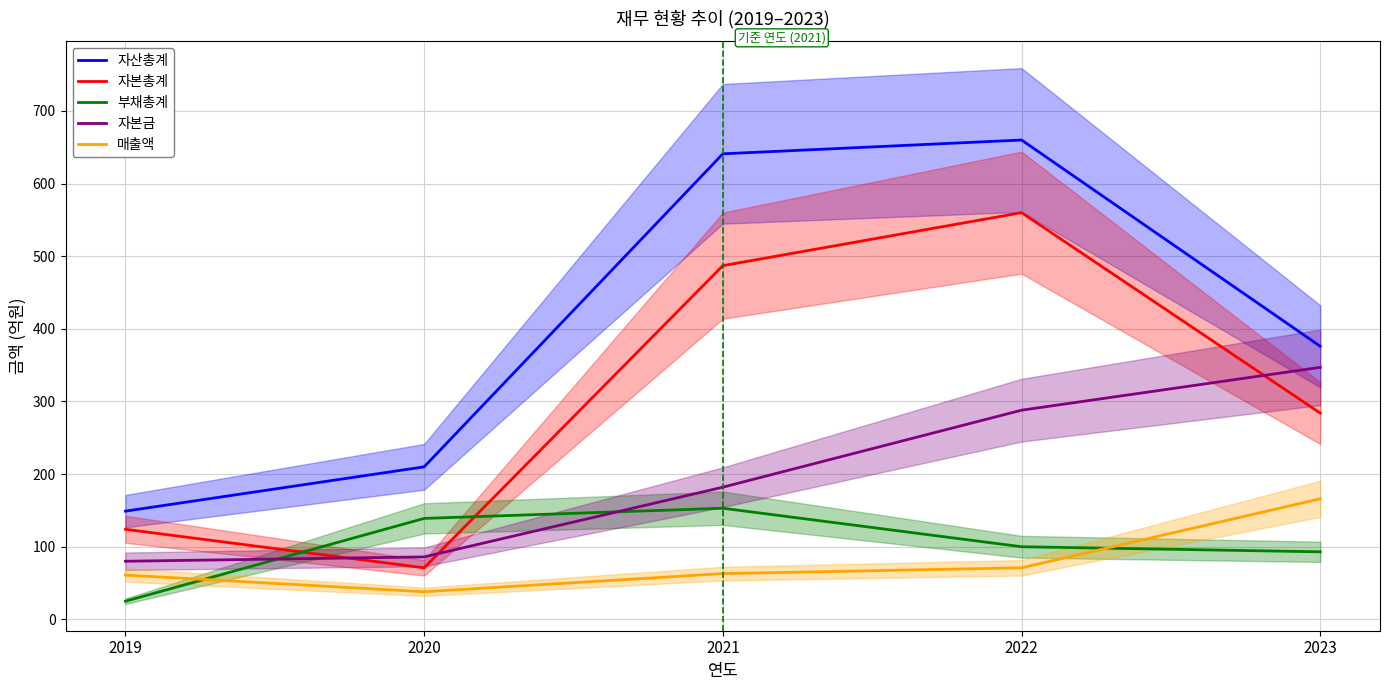

True or false: 부채총계 and 매출액 cross at least once.

True